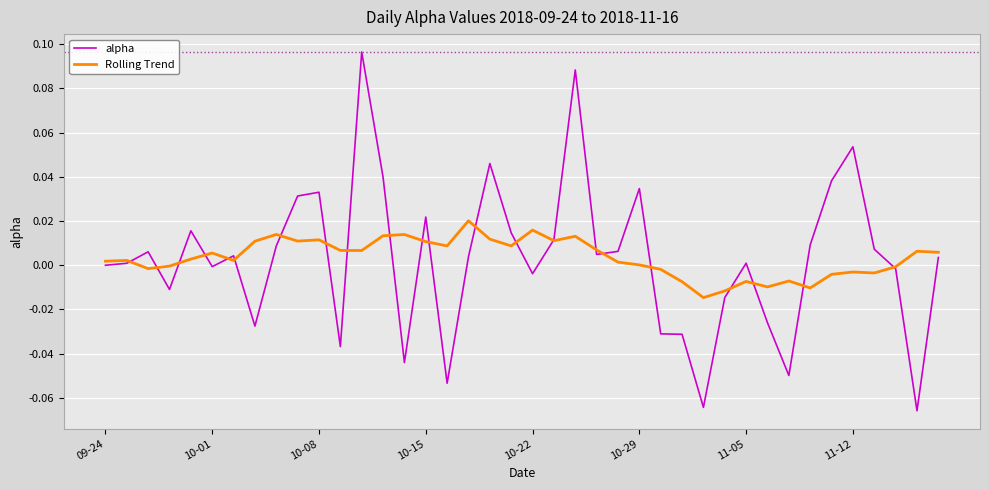

Which series has the widest spread of values?

alpha